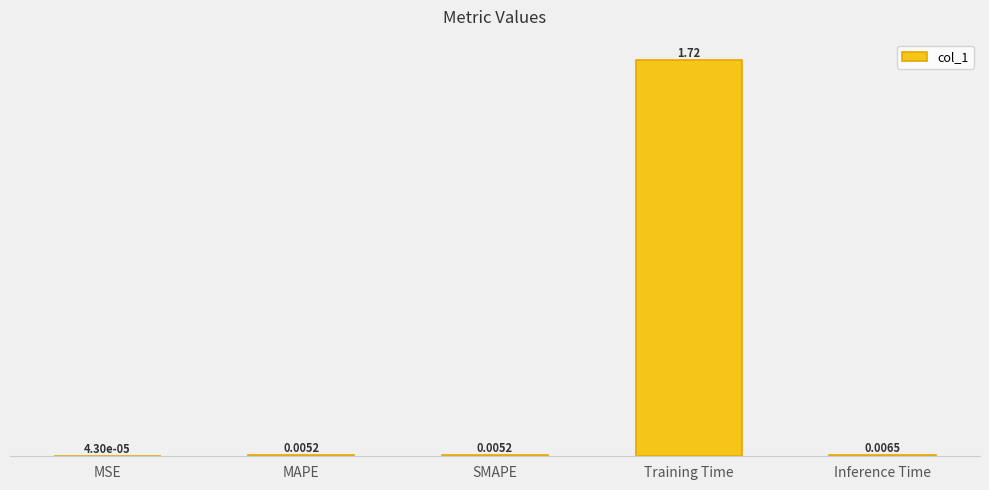

At which label is the value closest to 0?

MSE